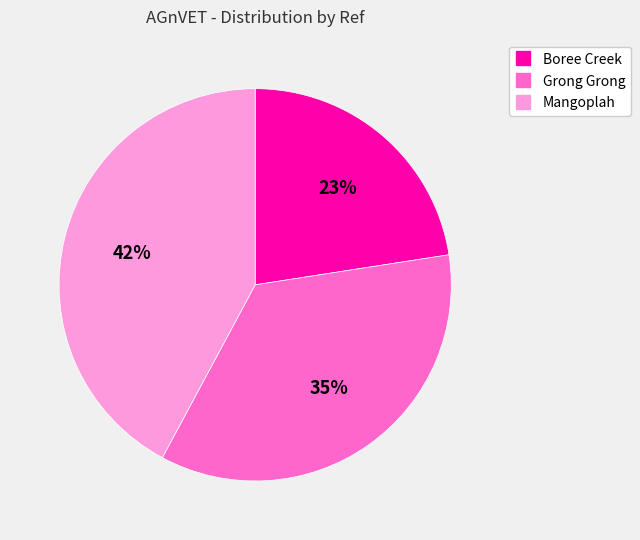

Is there a majority slice in this chart?

No